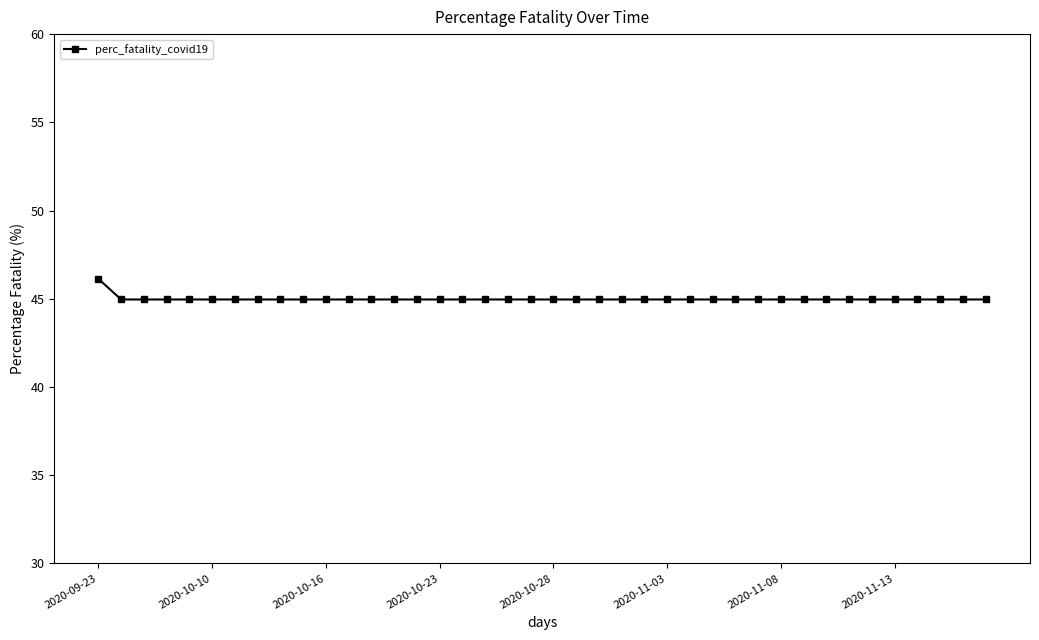

What is the value of the 9th point from the left?

45.0